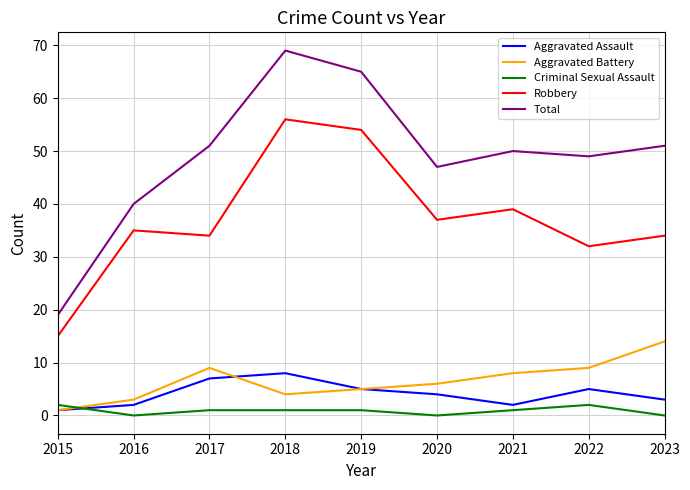

What is the total value across all series at 2020?

94